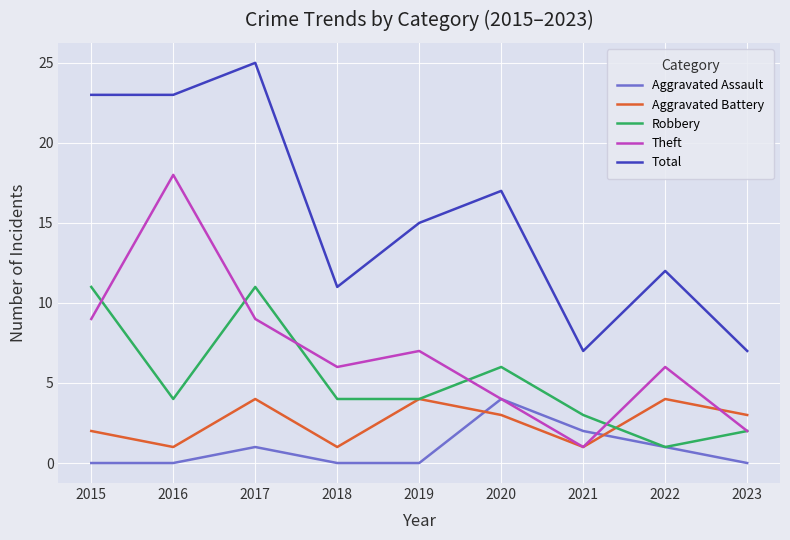

True or false: Total and Aggravated Assault intersect in this chart.

False